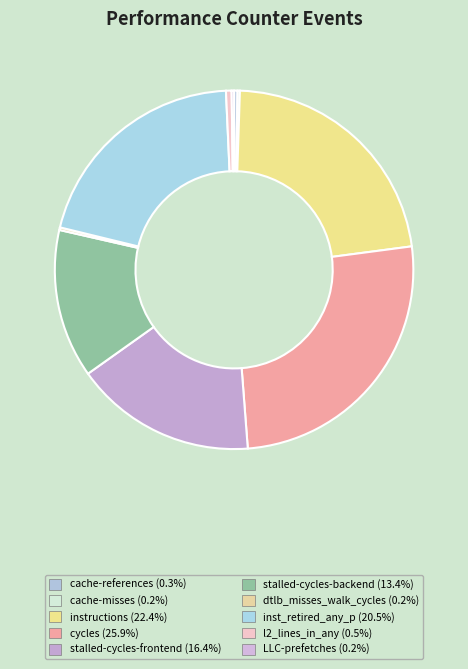

How much of the chart is everything except l2_lines_in_any?

99.5%